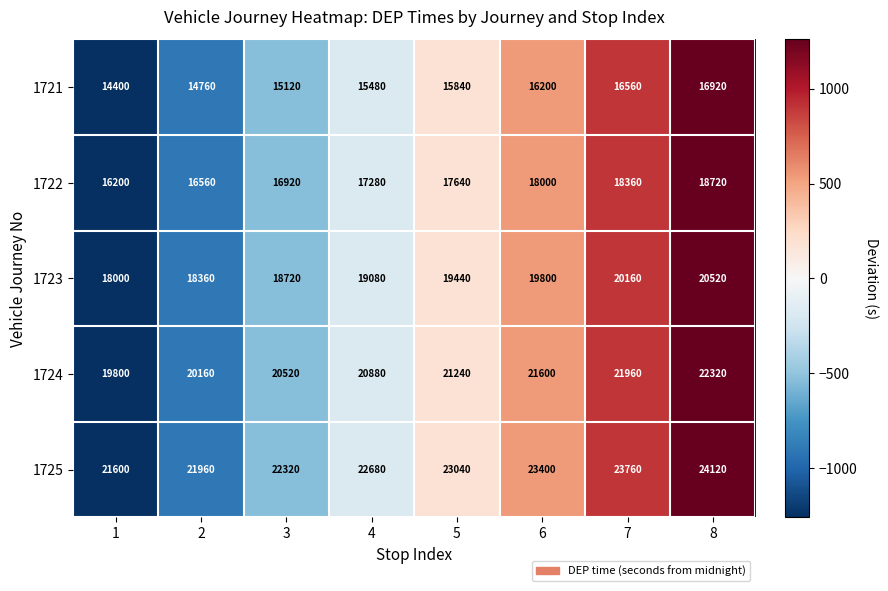

What is the sum of the 1723 values at 2 and 5?

37800